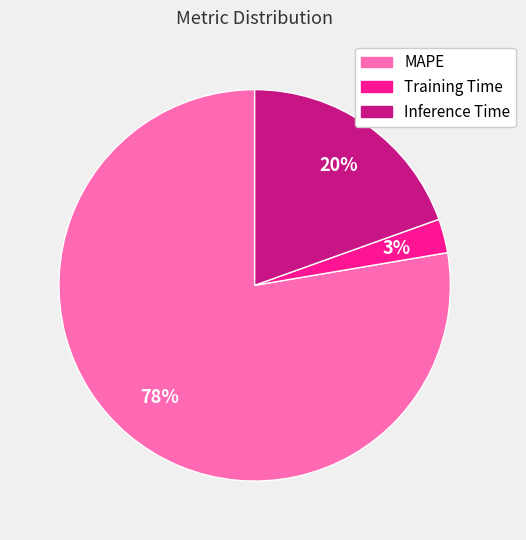

To the nearest percent, what is the difference between the Inference Time and Training Time slice percentages?

17%